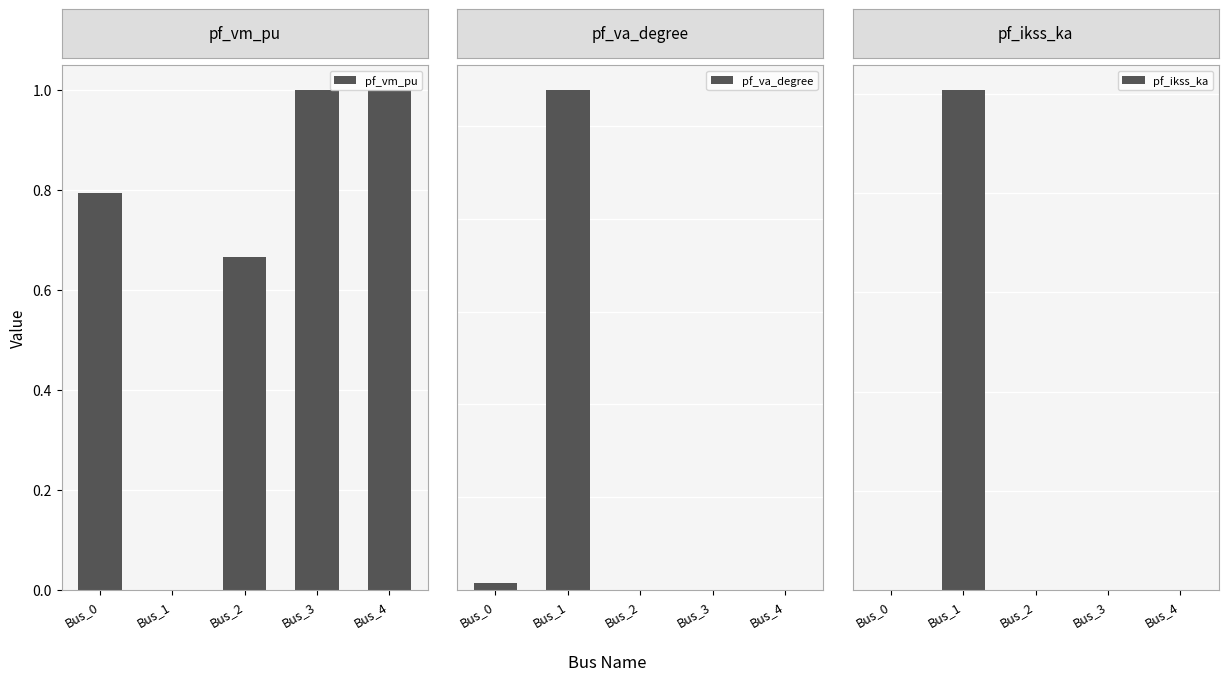

How many series are shown in this chart?

3